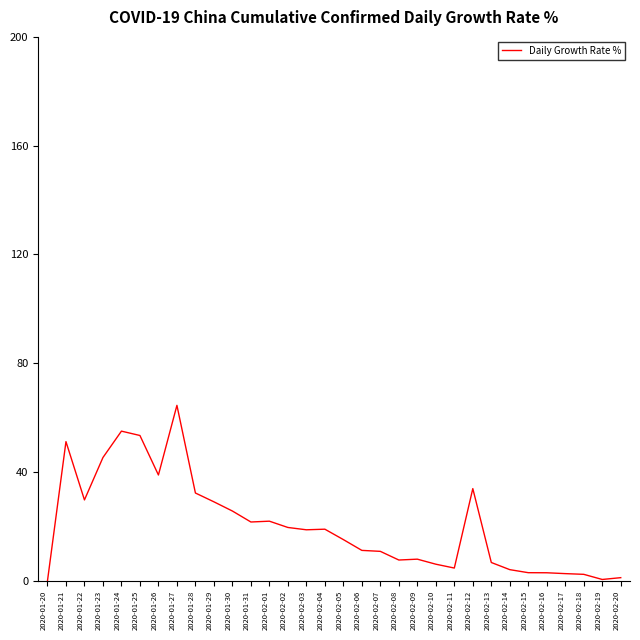

What is the approximate value at 2020-01-30?

25.7